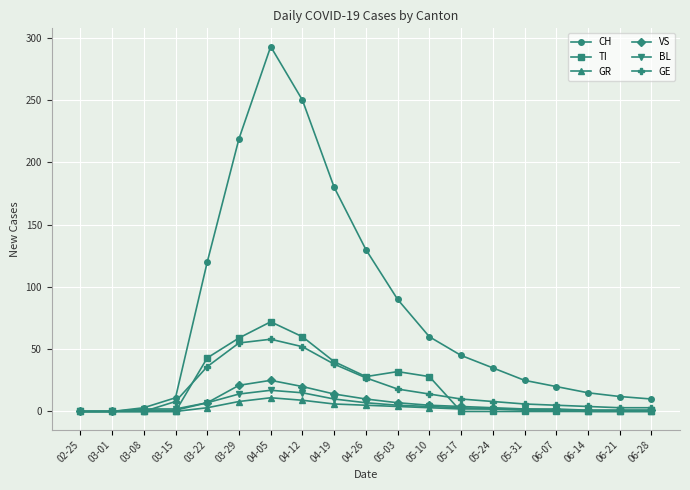

At which category does the chart reach its peak across all series?

04-05